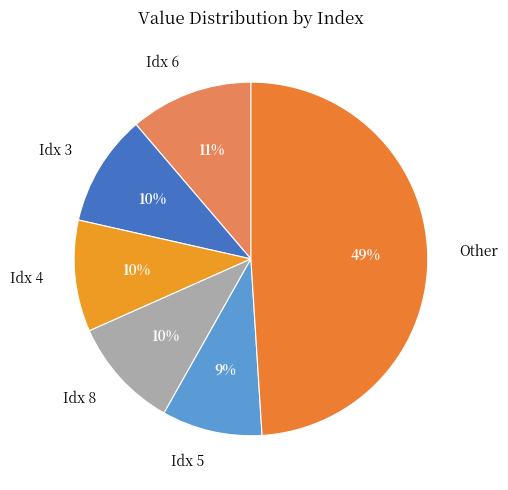

Count the number of slices in the pie.

6